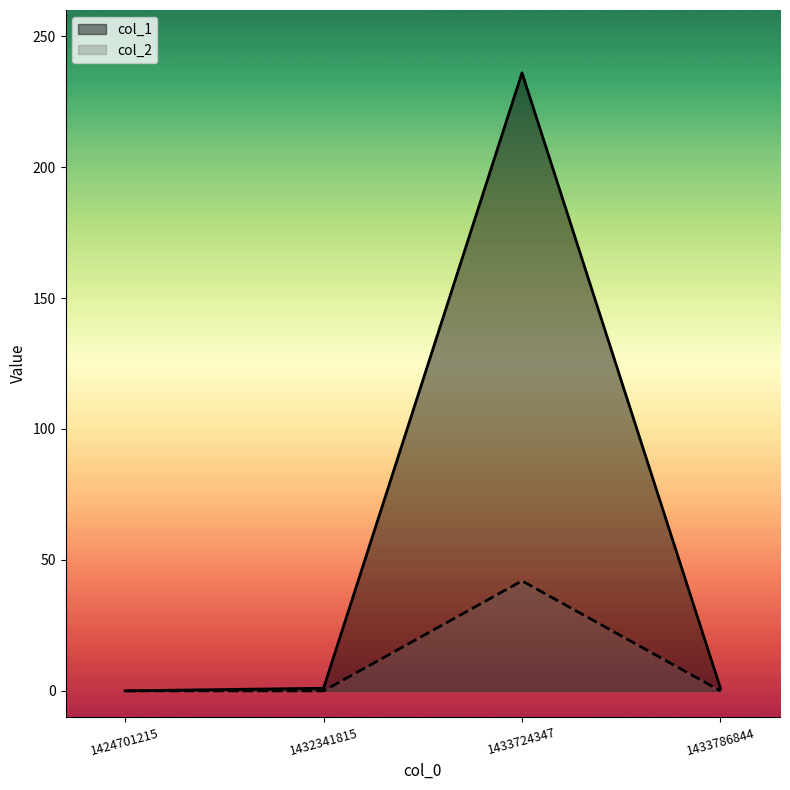

Reading right to left, transcribe all the data shown in this chart.

col_1: 1	236	1	0
col_2: 0	42	0	0